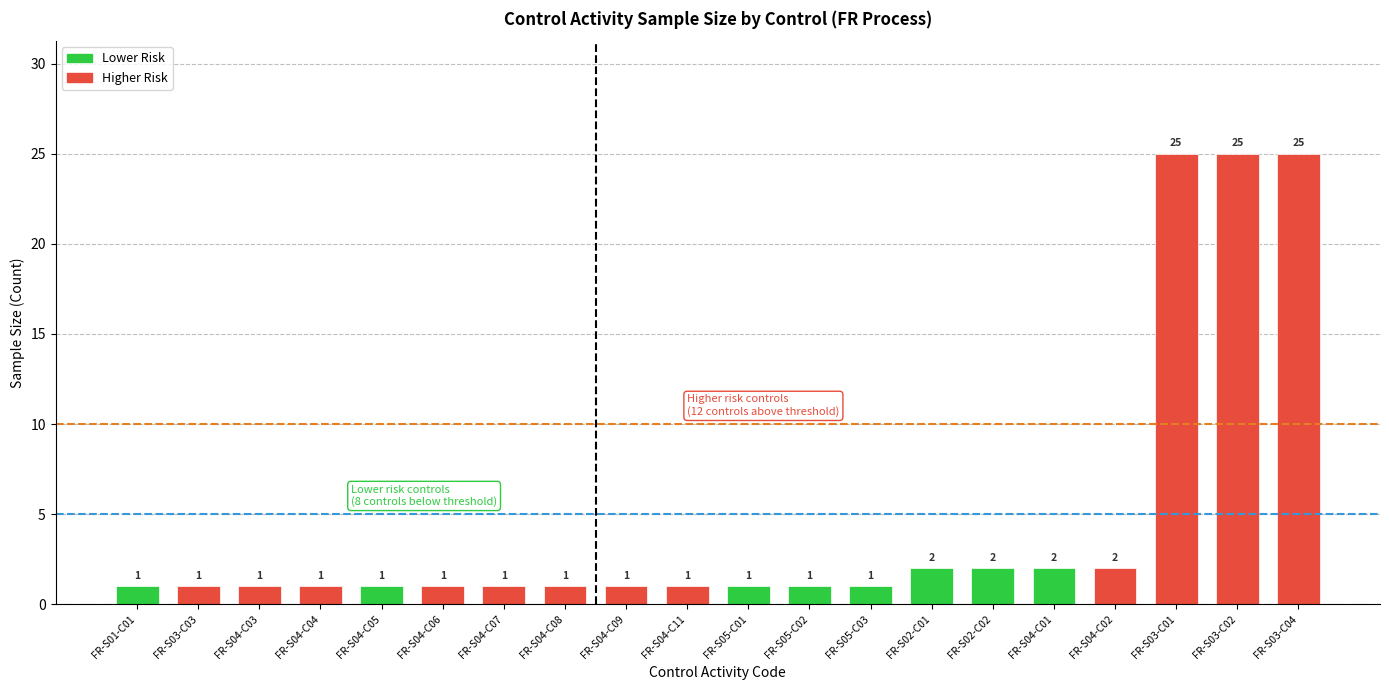

The value at FR-S03-C02 is 25. True or false?

True